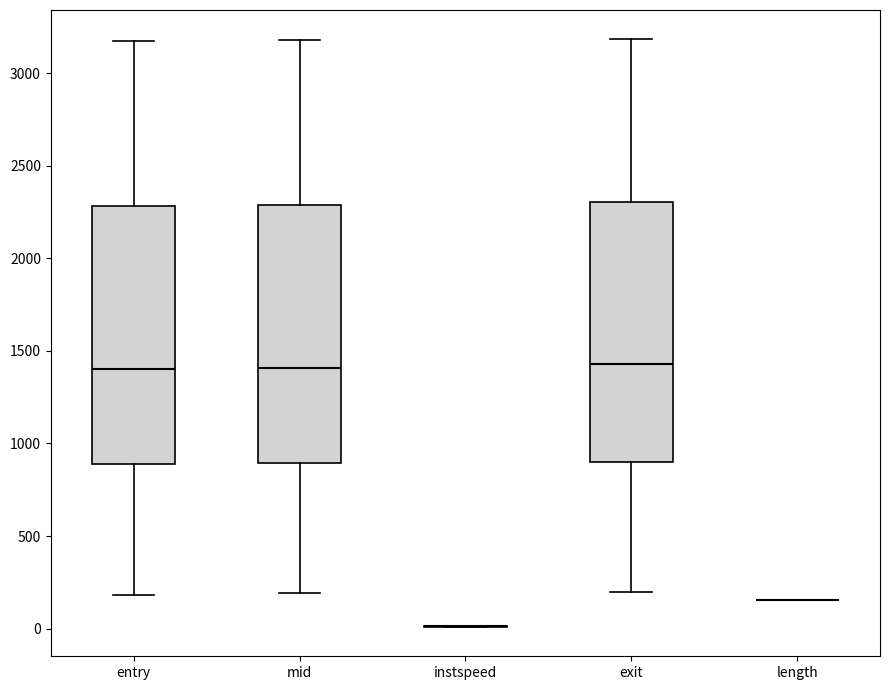

Reading left to right, transcribe this box plot: for each box, give where its median line is, the range the box spans, and where its two whiskers end, as read against the y-axis. The values are not printed on the chart, so give them approximately, as read against the axis.

entry: median 1400, box 900 to 2300, whiskers 200 to 3150
mid: median 1400, box 900 to 2300, whiskers 200 to 3200
instspeed: box collapsed to a line at 0, whiskers 0 to 0
exit: median 1450, box 900 to 2300, whiskers 200 to 3200
length: box collapsed to a line at 150, whiskers 150 to 150